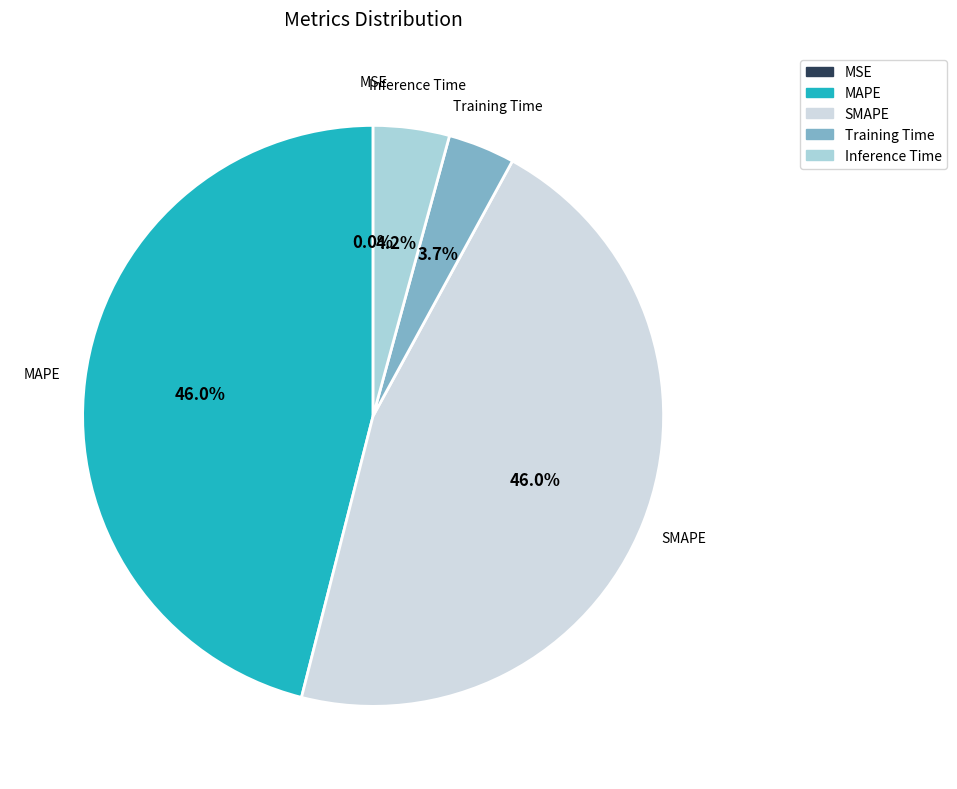

Is there a majority slice in this chart?

No